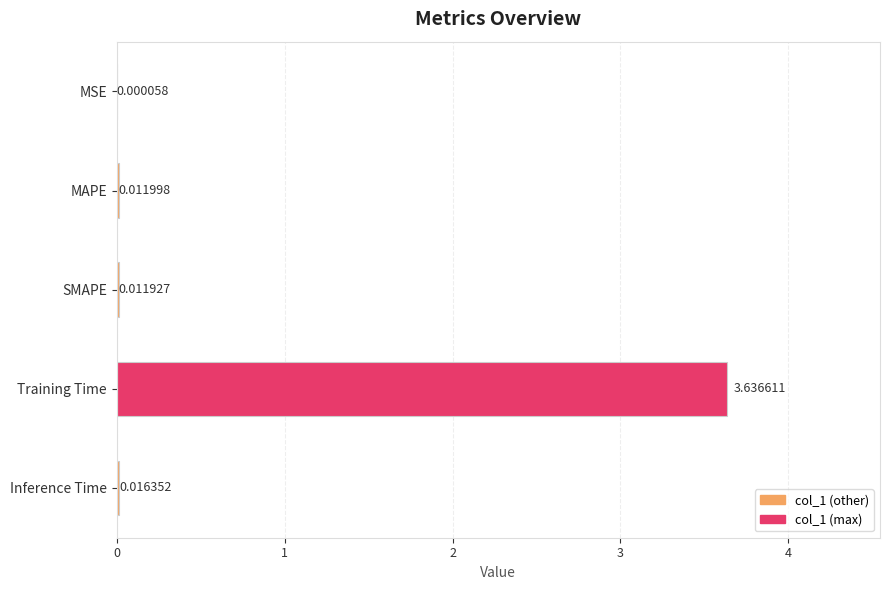

Which category has the highest value across all series?

Training Time